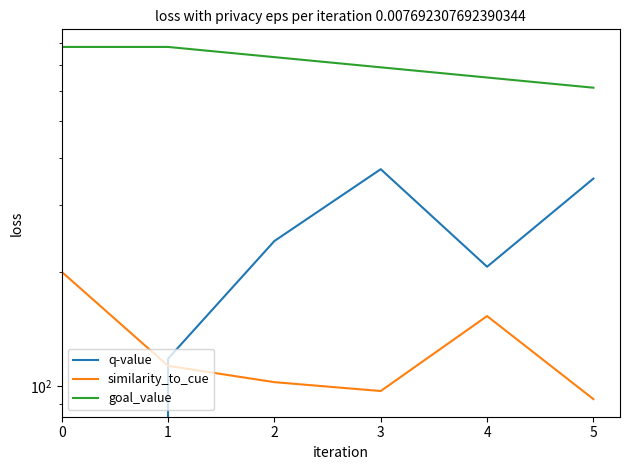

Which series changed the most between 2 and 3?

q-value